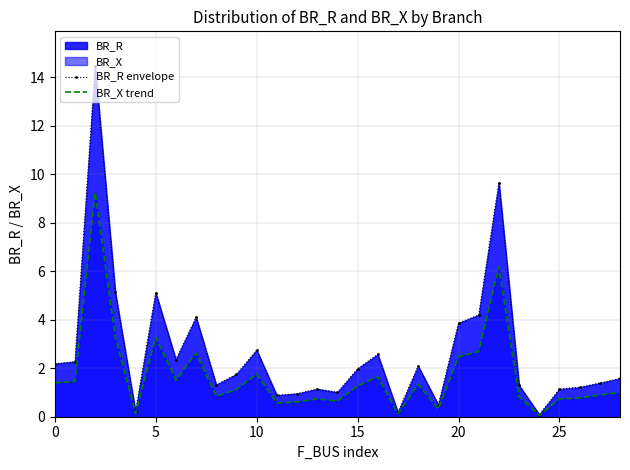

List the series in order of their overall mean, lowest first.

BR_X trend, BR_R envelope